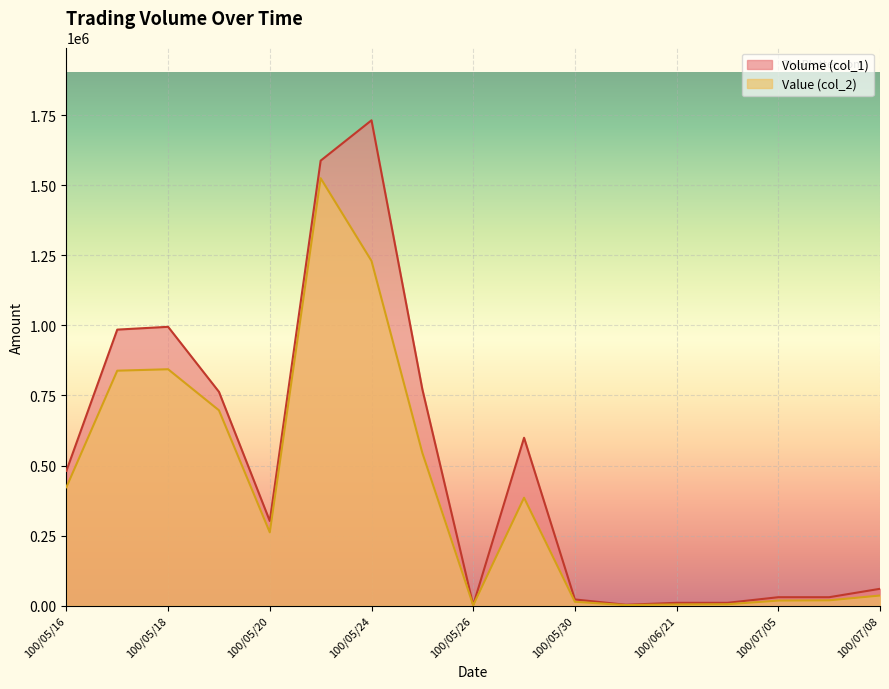

Which has a higher value, 100/05/23 or 100/05/25?

100/05/23